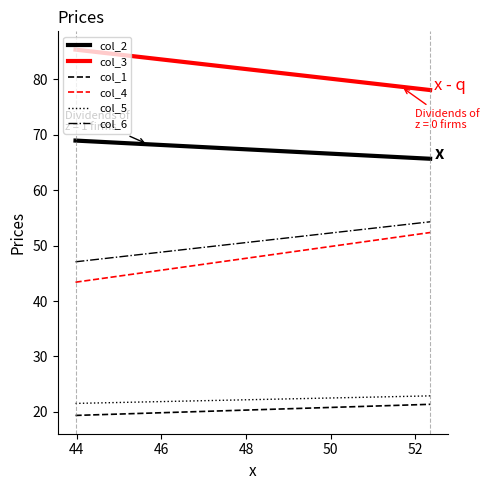

What is the maximum value shown in the chart?

85.3